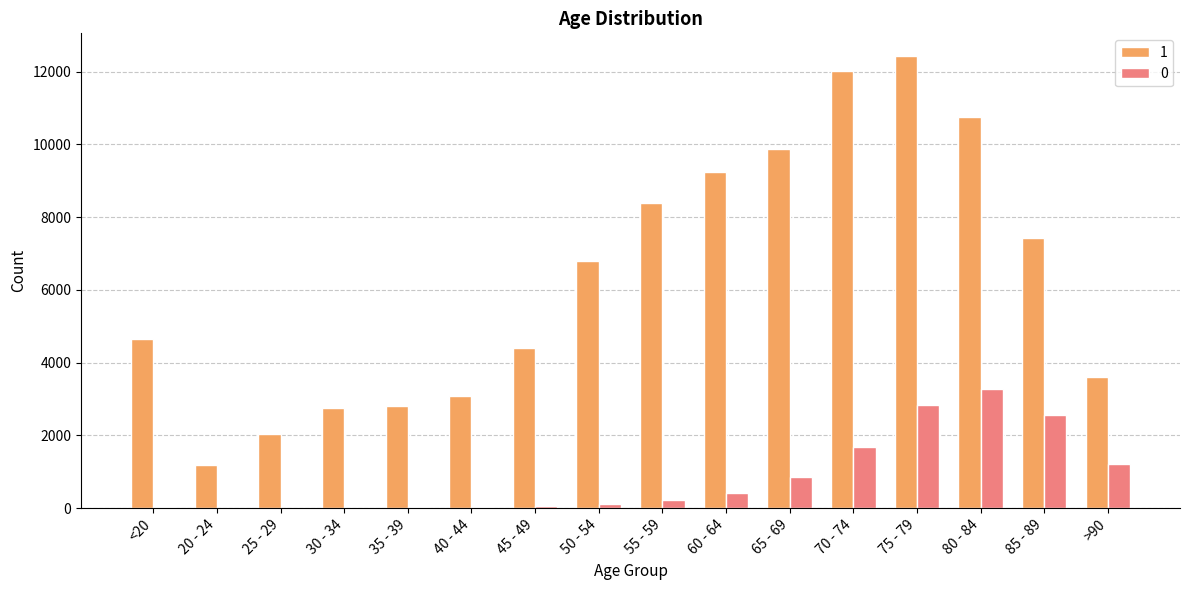

Count the number of data series in this chart.

2